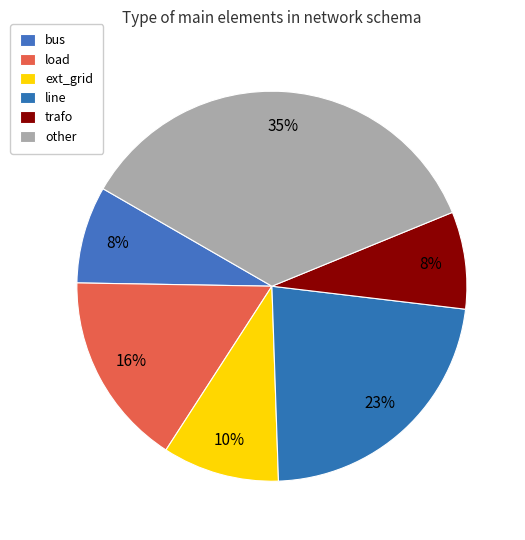

To the nearest percent, what percentage of the pie is ext_grid?

10%